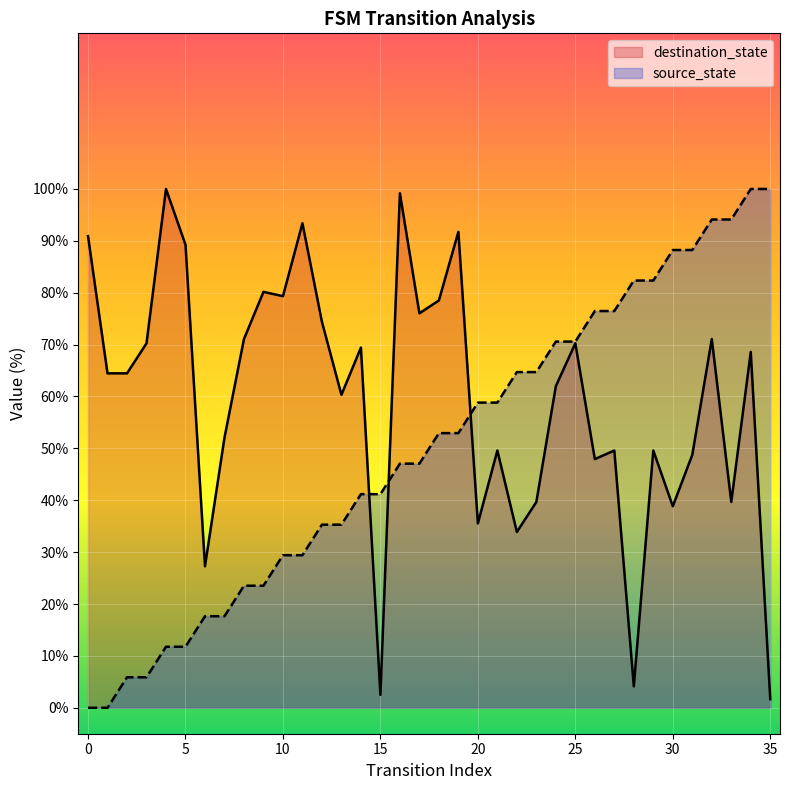

Which series ends up on top after the final intersection of destination_state and source_state?

source_state